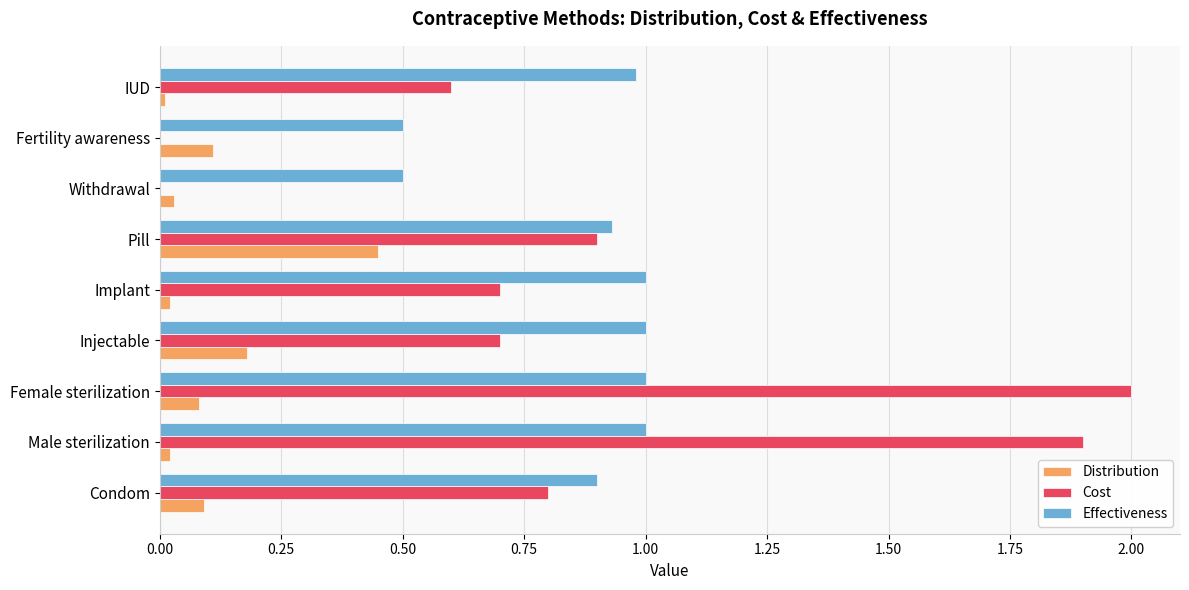

Between Injectable and Withdrawal, which series saw the biggest shift?

Cost